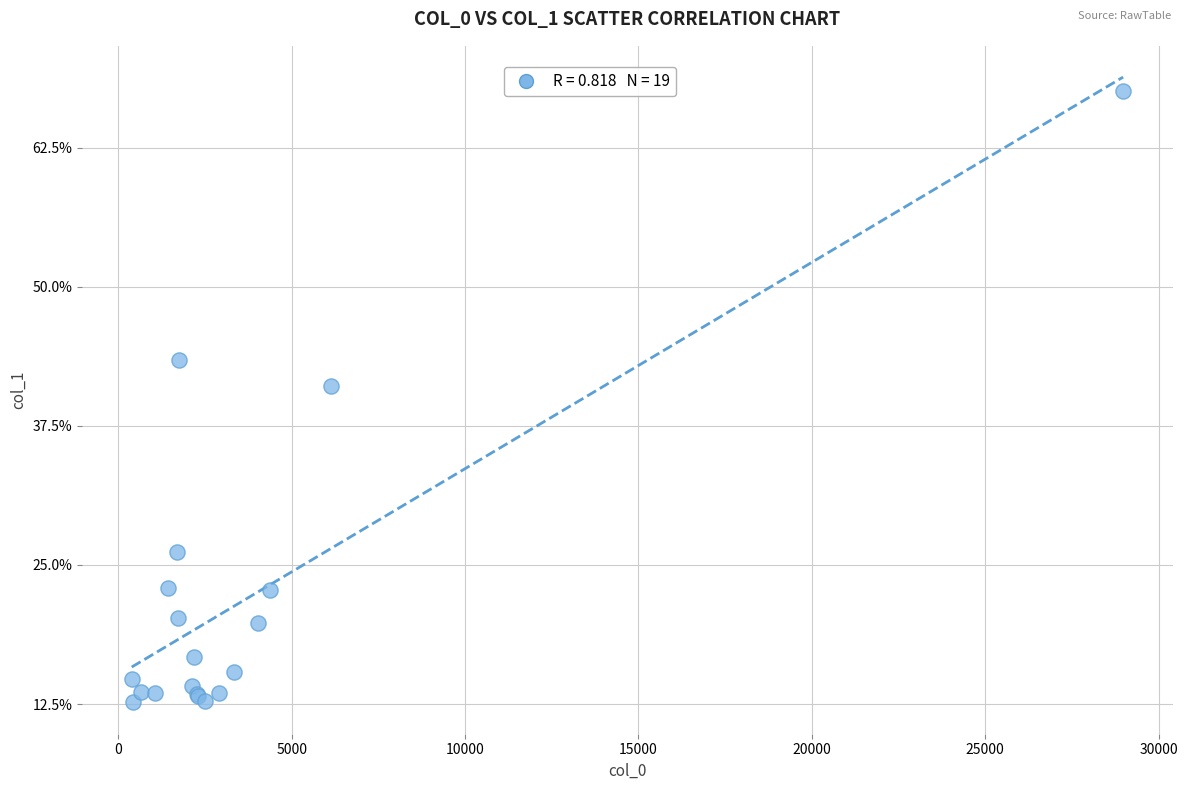

What Y value in the scatter plot is closest to 40?

41.1